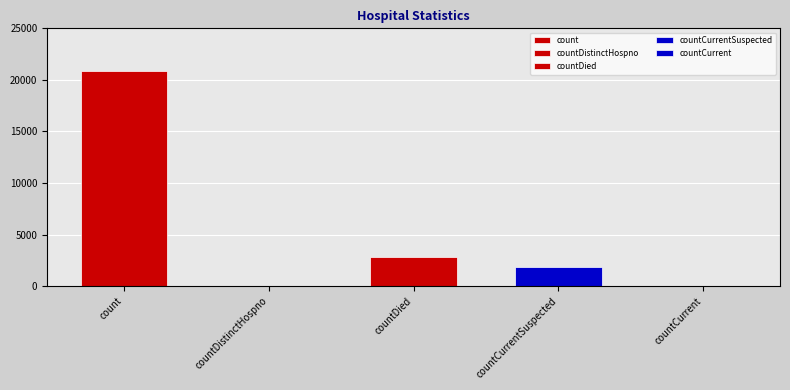

Reading right to left, what are all the values shown in this chart?

countCurrent=0	countCurrentSuspected=1836	countDied=2796	countDistinctHospno=0	count=20873